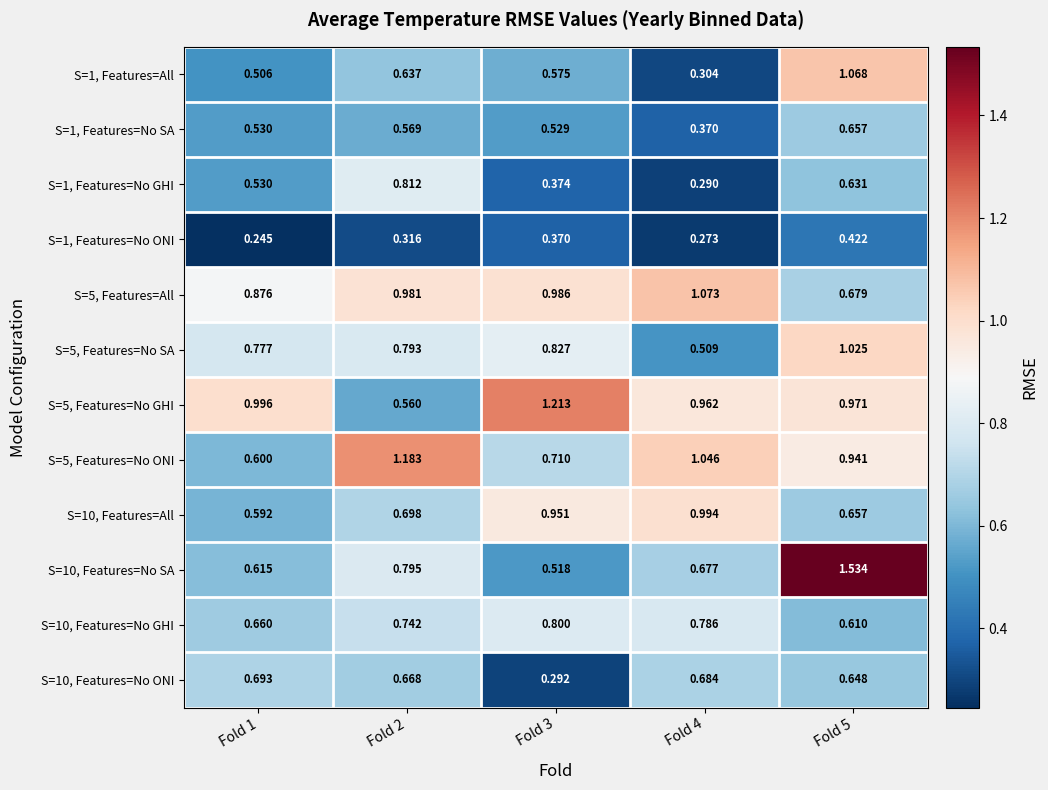

Is the value of S=10, Features=No ONI at Fold 1 greater than the value of S=1, Features=No SA at Fold 5?

Yes